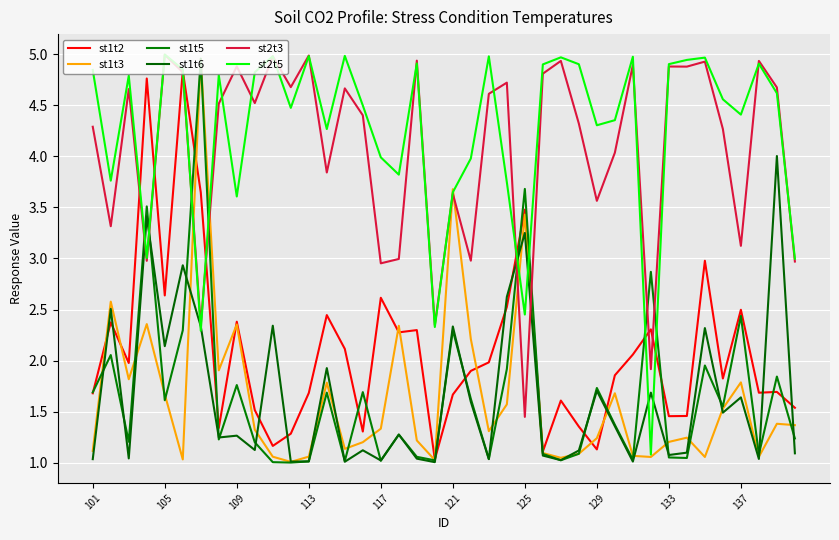

Does the chart have visible grid lines?

Yes